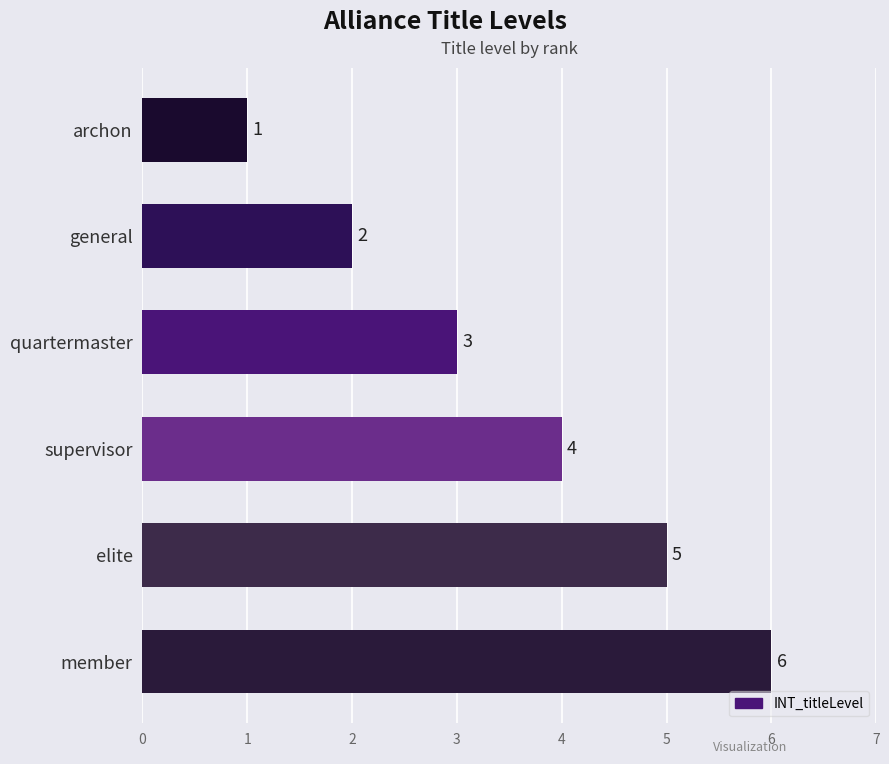

What is the difference between the maximum and minimum values?

5